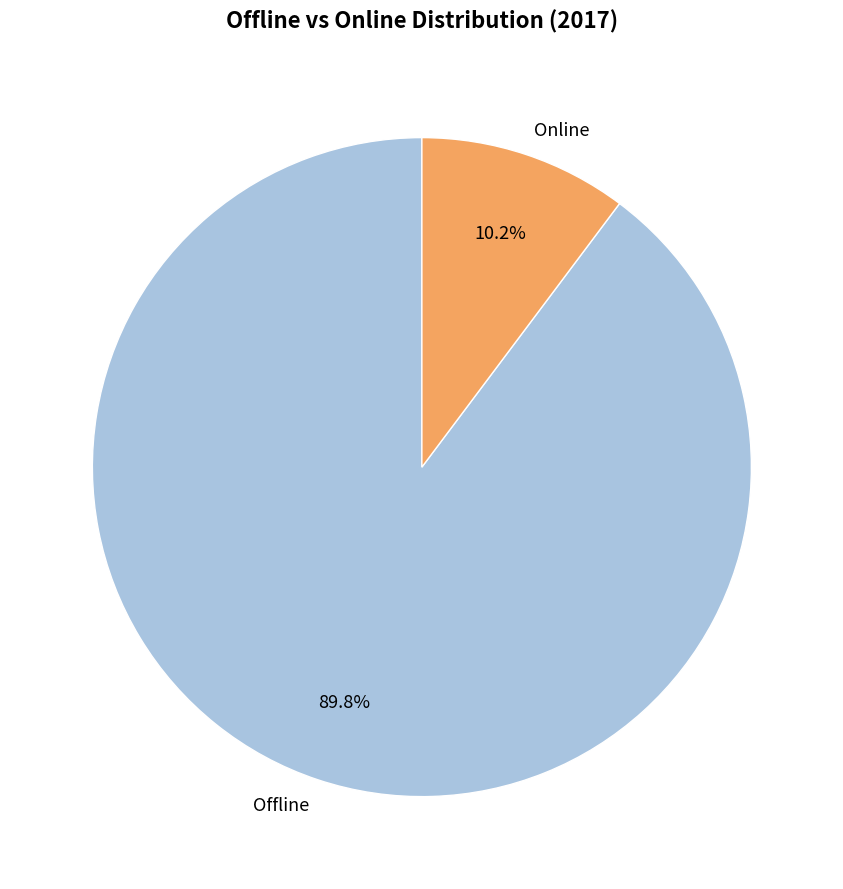

True or false: Offline accounts for 90% of the total.

True